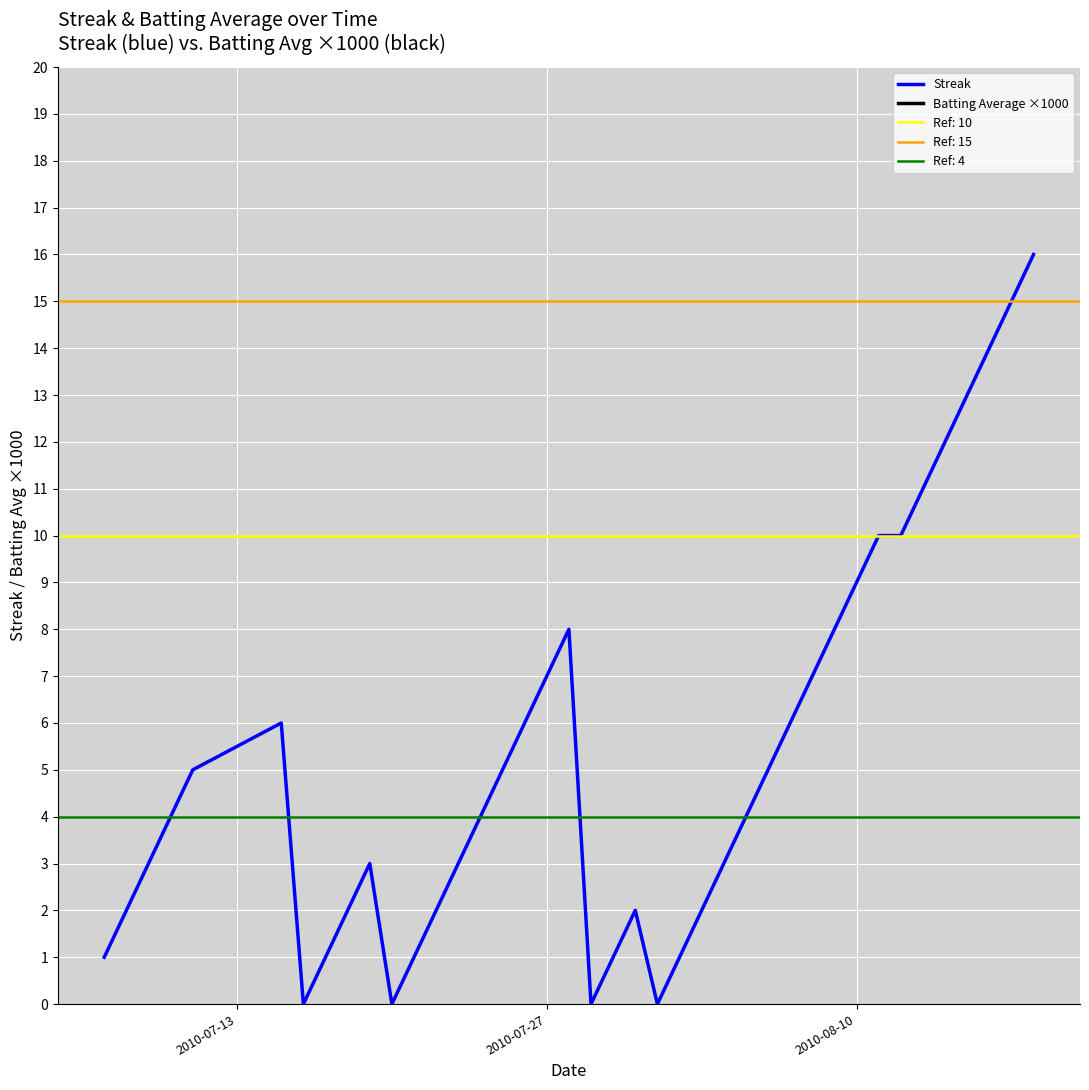

How many interior local valleys does the Streak series have?

4